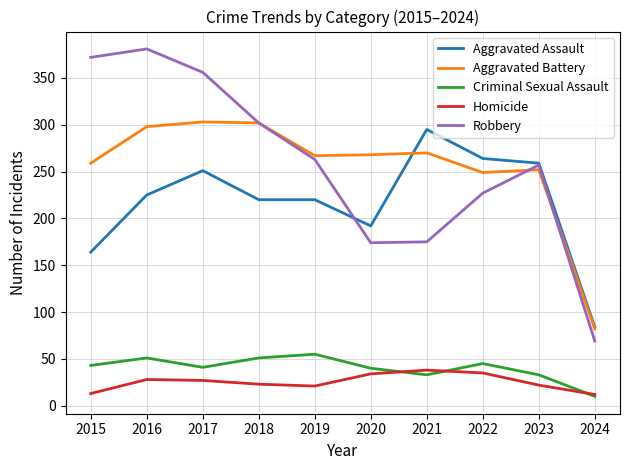

What is the difference between the highest and lowest values at 2017?

329